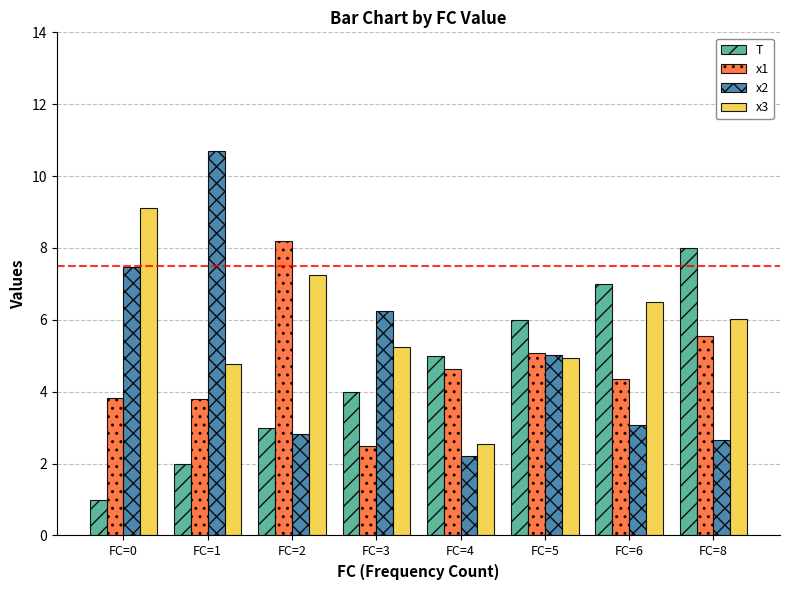

How many bars are there in each group?

4